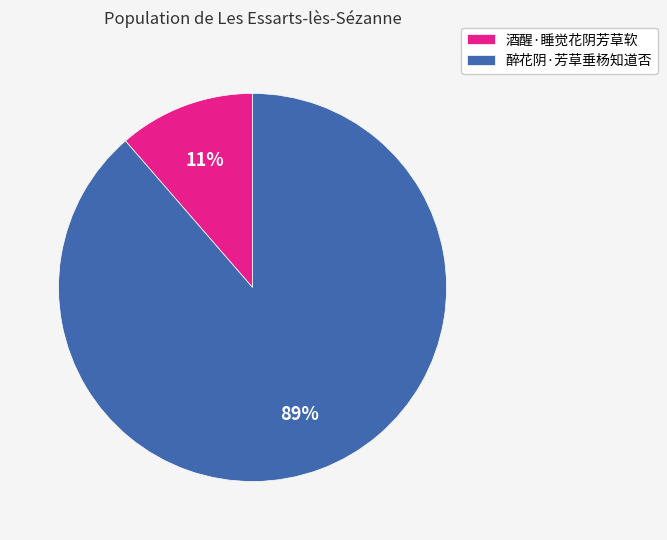

To the nearest percent, what is the average slice percentage?

50%